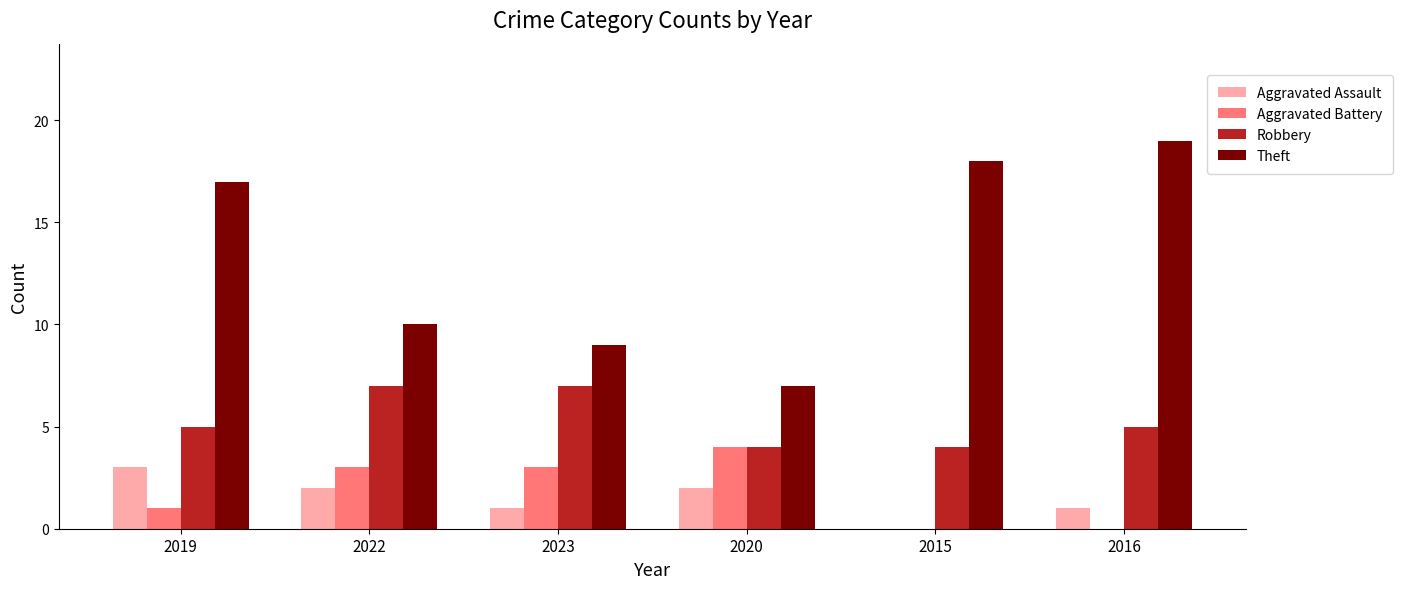

How many groups of bars are there?

6